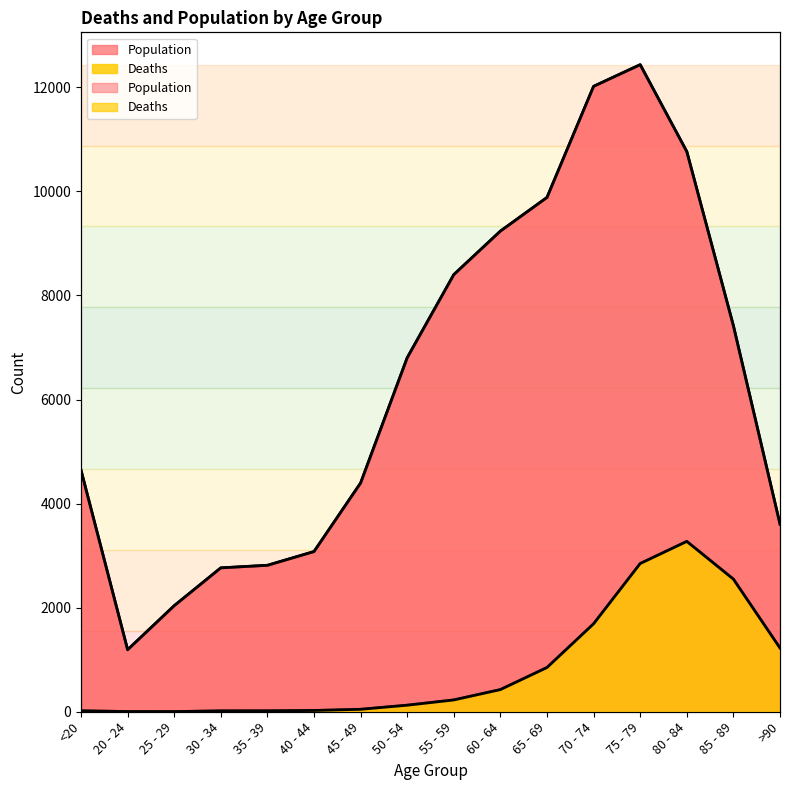

At how many categories does at least one series exceed 3814?

10